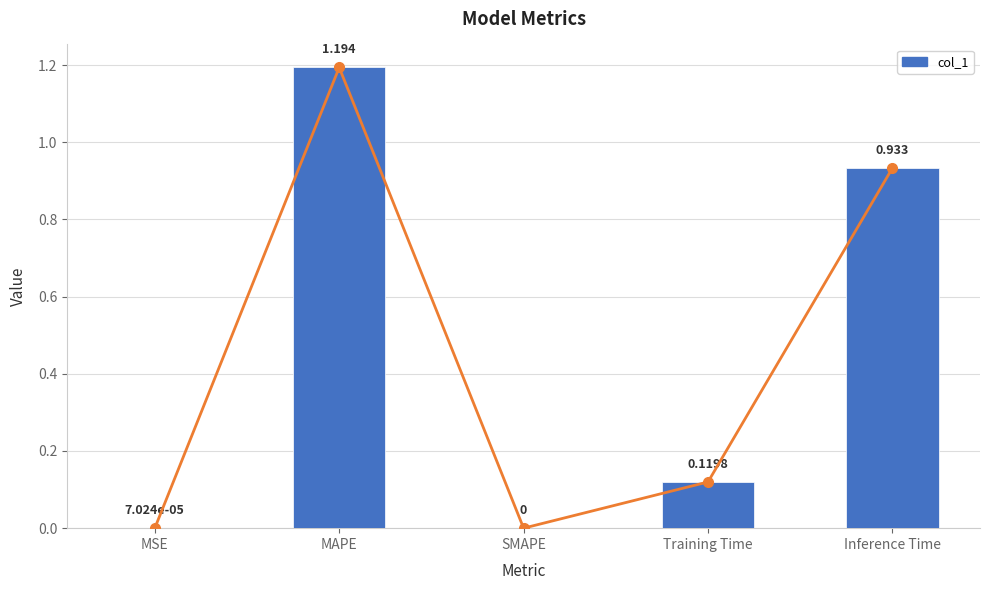

The chart shows a value of 0.5 at SMAPE. True or false?

False